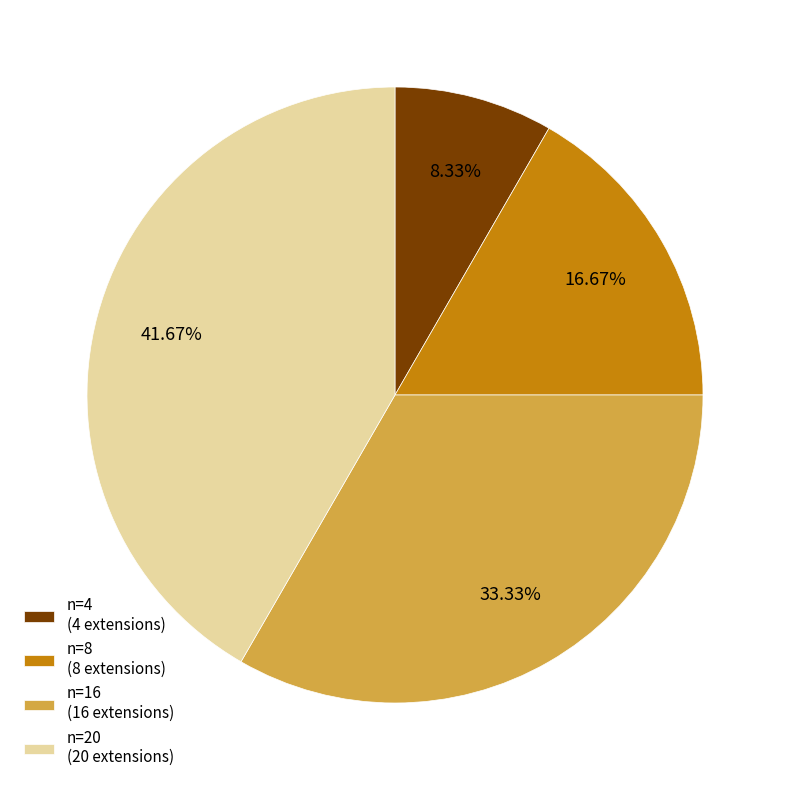

Is n=8 the majority of the pie?

No